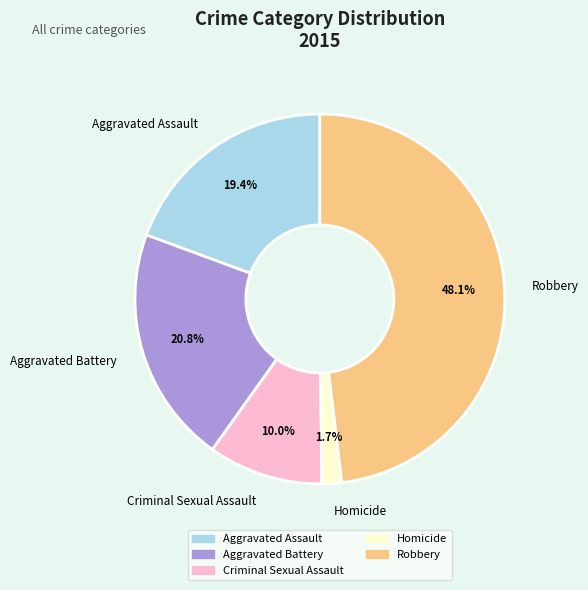

What percentage is the Homicide slice, to the nearest percent?

2%